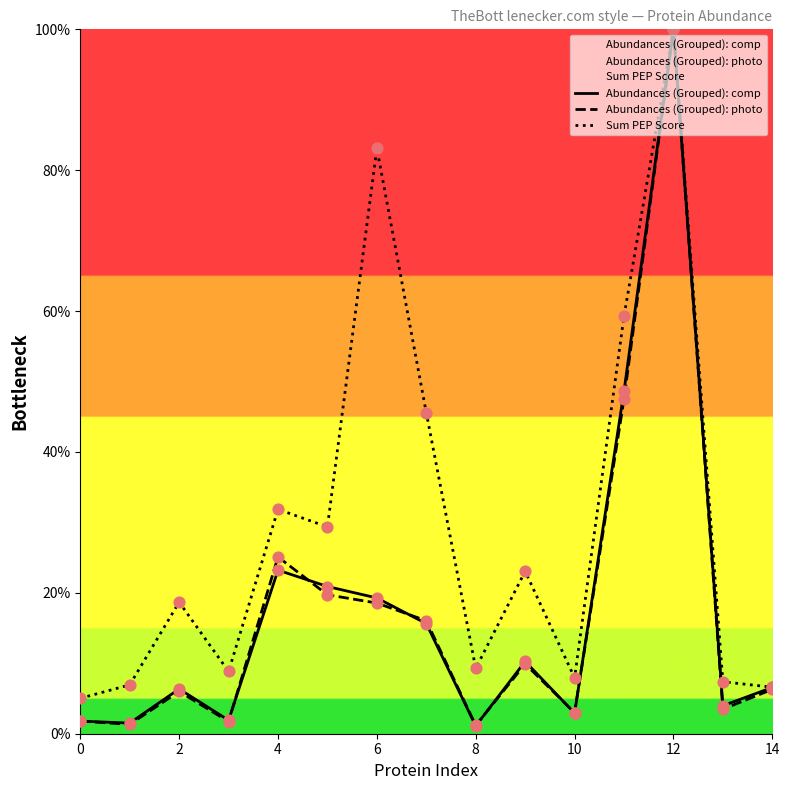

Which series contains the highest Y value?

Abundances (Grouped): comp